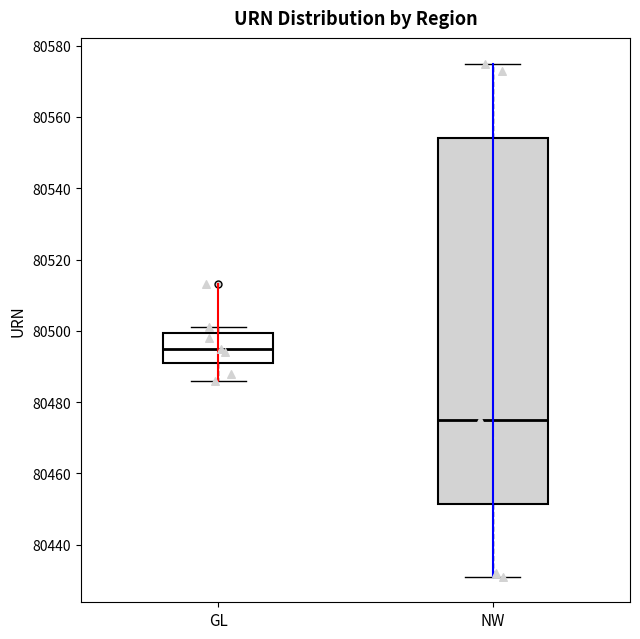

Reading left to right, read every box against the y-axis: the position of its median line, the range the box covers, and the ends of its whiskers. The values are not printed on the chart, so give them approximately, as read against the axis.

GL: median 80496, box 80492 to 80500, whiskers 80486 to 80502
NW: median 80476, box 80452 to 80554, whiskers 80432 to 80576